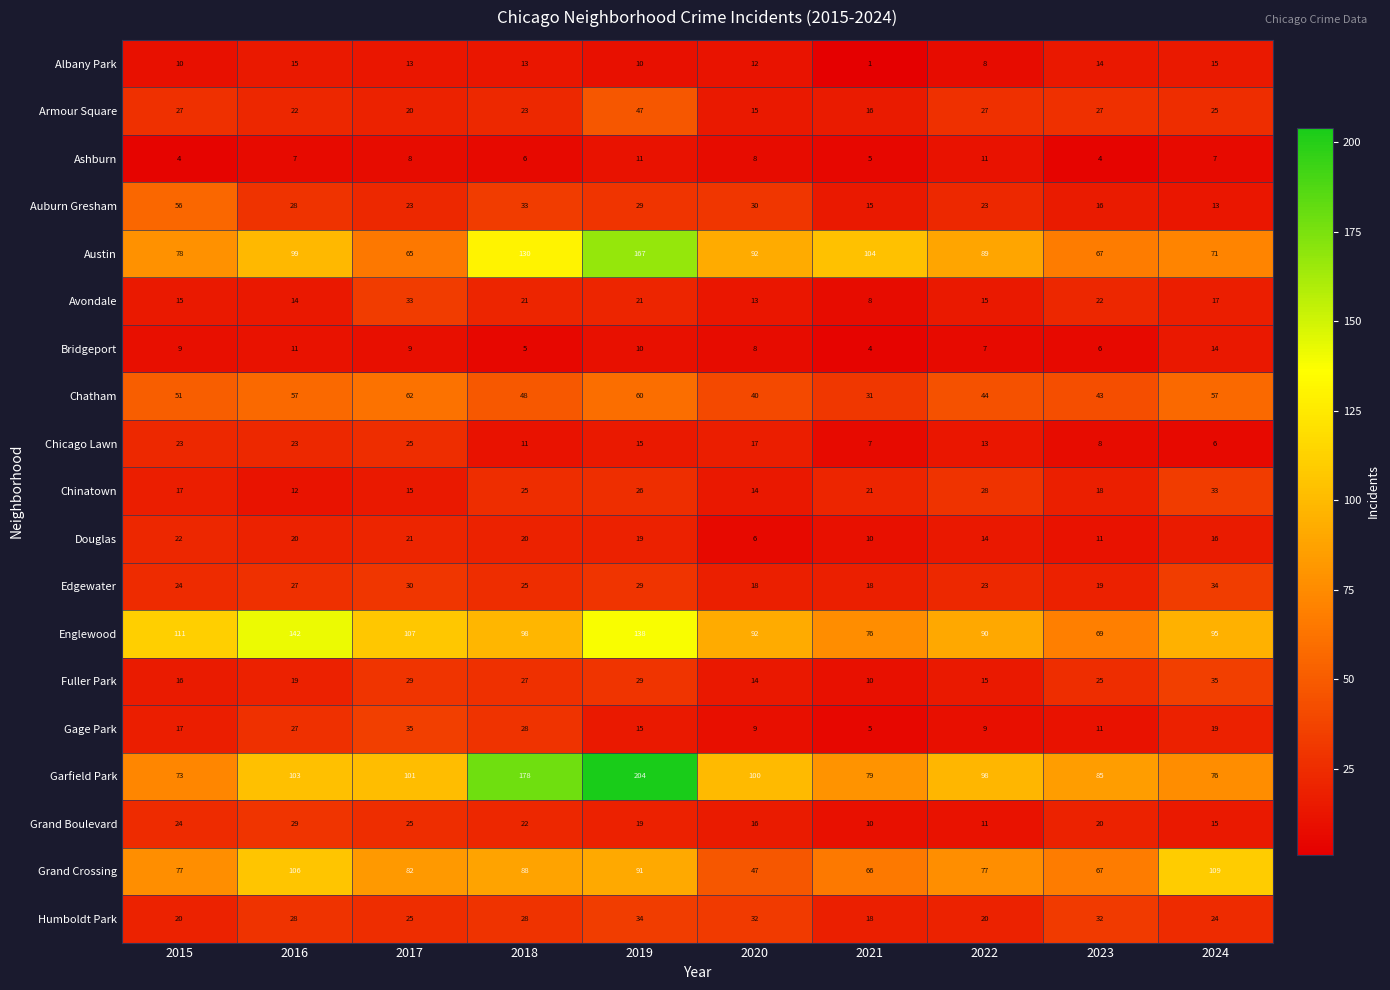

At which category is the sum across all series the highest?

2019